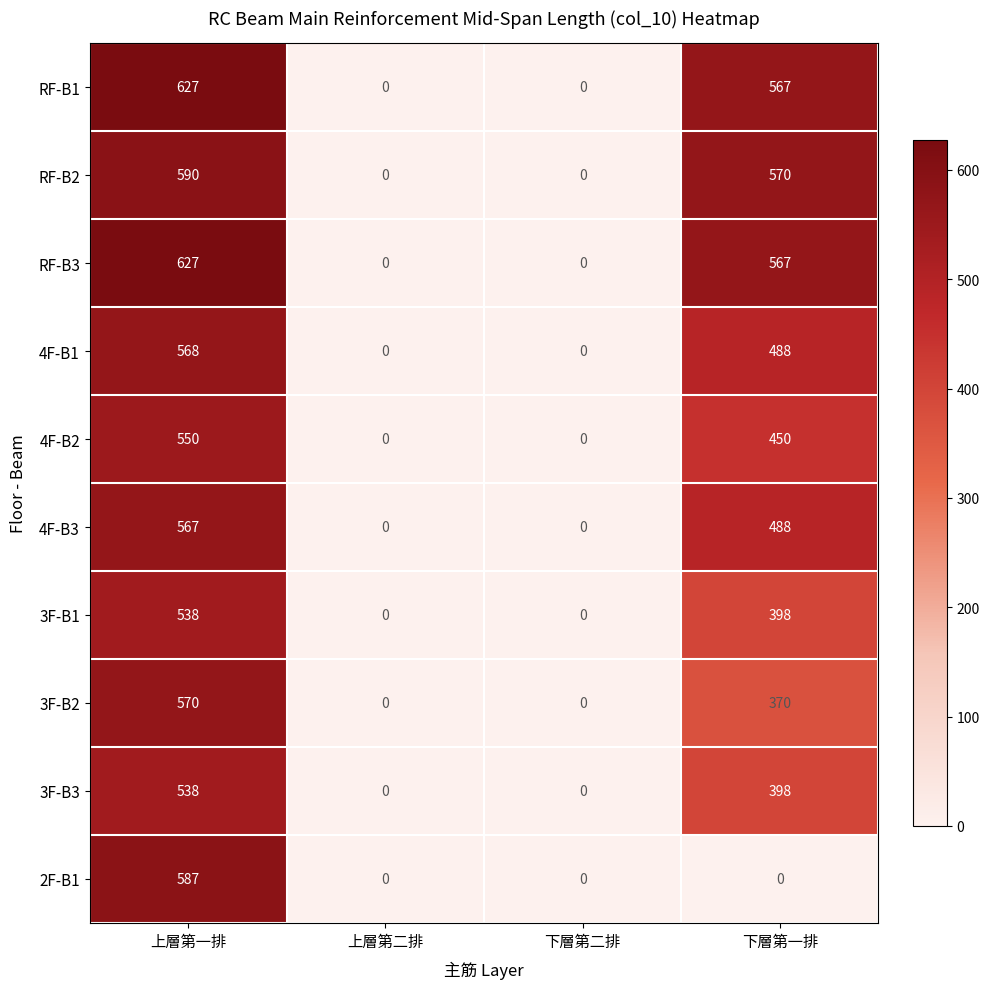

What is the sum of the RF-B1 values at 下層第一排 and 上層第一排?

1194